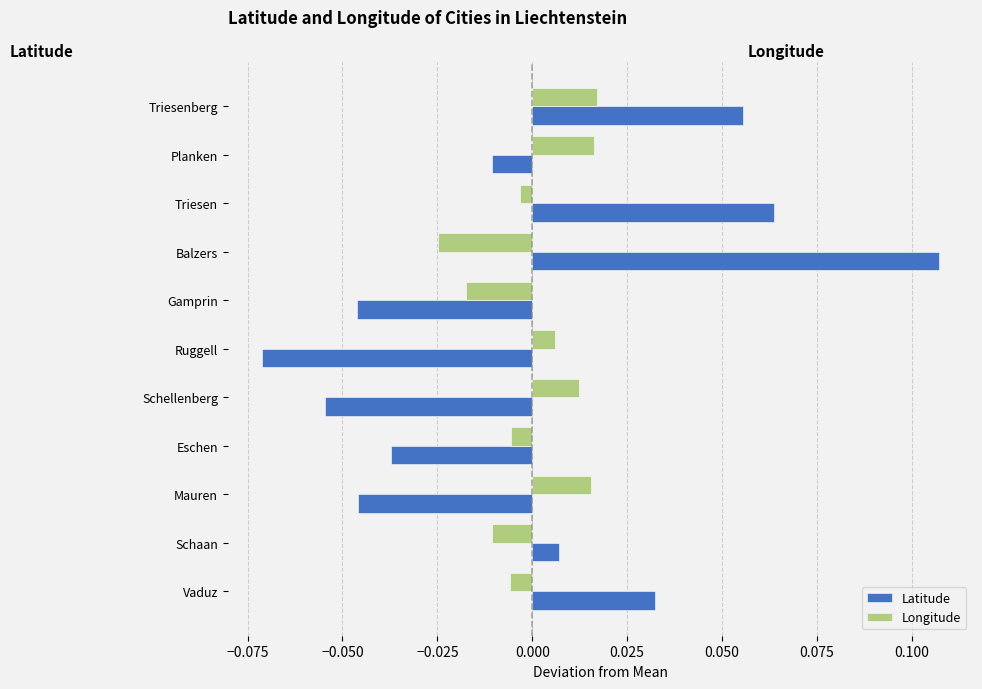

At how many categories does at least one series exceed 0?

9